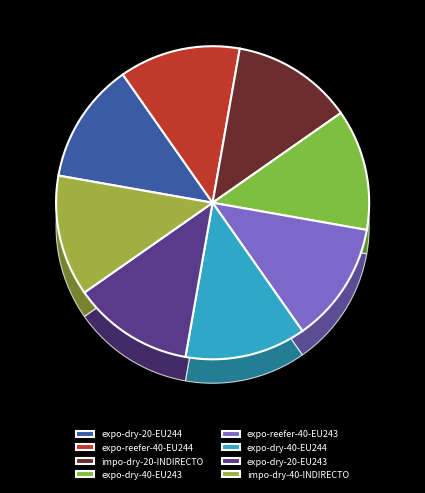

Combined, do S5 and S8 account for over 50%?

No